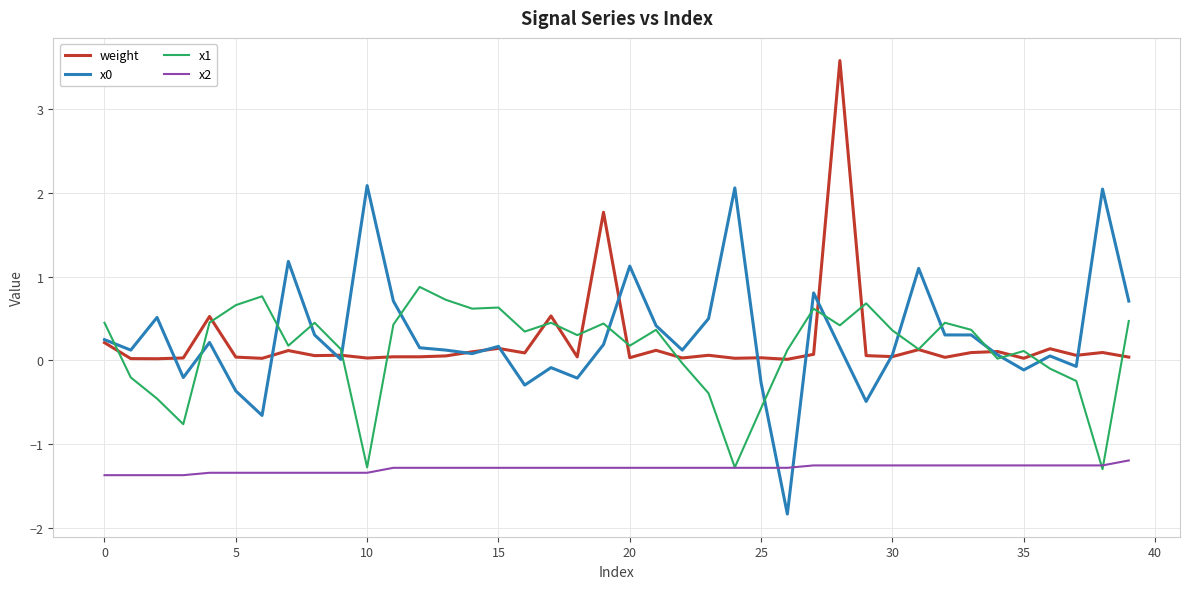

True or false: x2 and weight cross at least once.

False